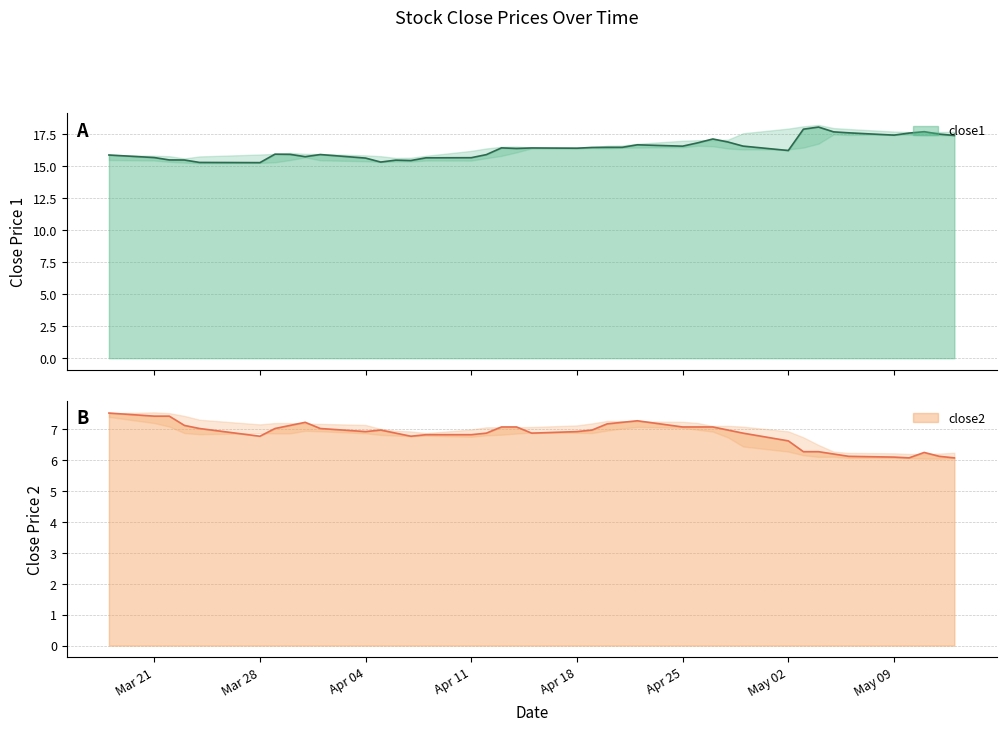

Which category has the highest value in the close2 series?

Mar 21